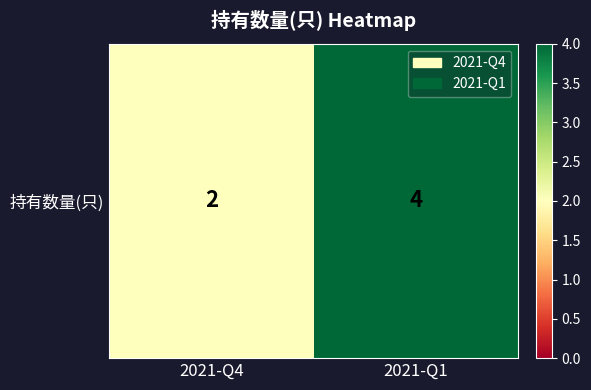

What is the change in value from 2021-Q4 to 2021-Q1?

+2